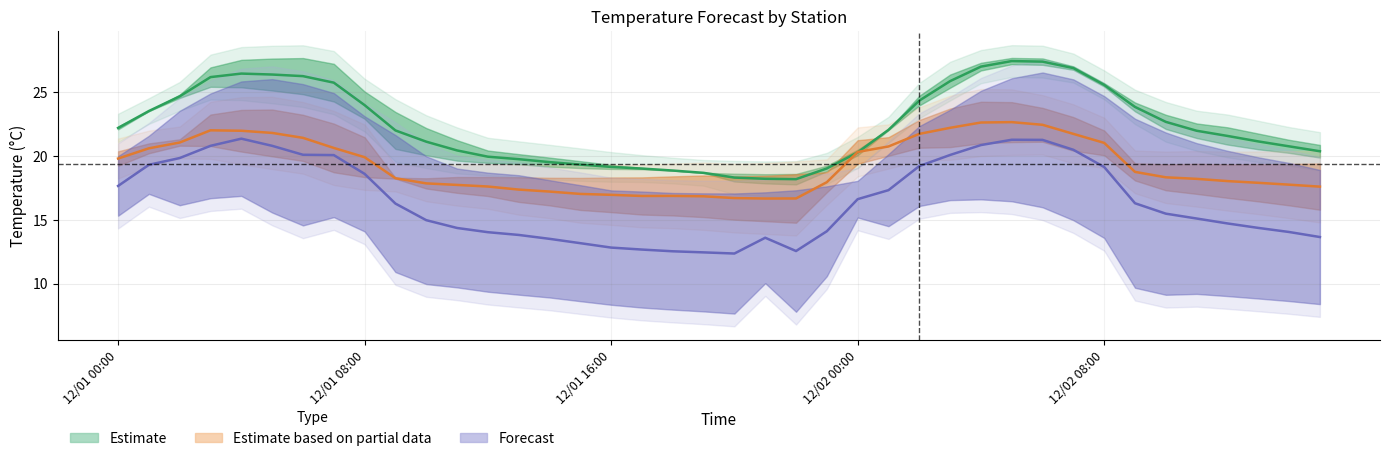

Is the value of Estimate based on partial data at 12/01 08:00 greater than the value of Forecast at 24?

Yes